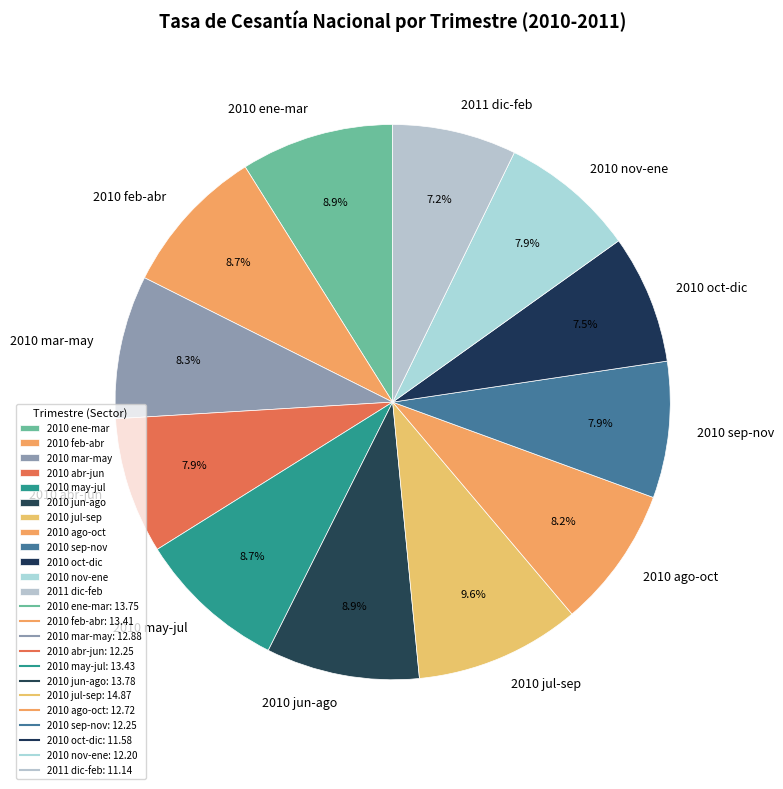

Approximately how many times larger is the value at 2010 mar-may compared to 2010 feb-abr?

1.0